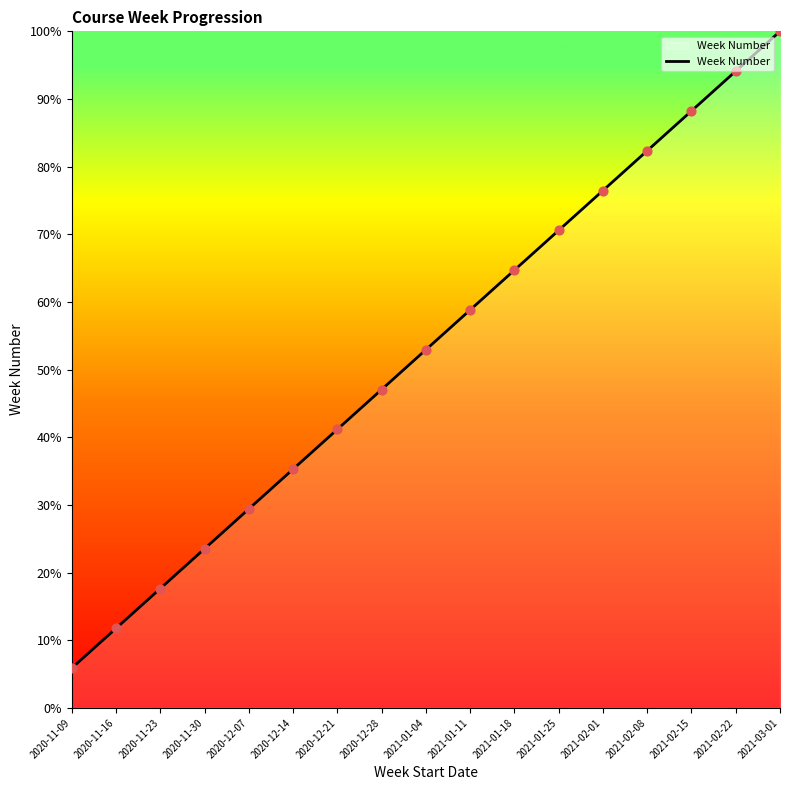

Between 2021-02-01 and 2021-01-25, which is larger?

2021-02-01